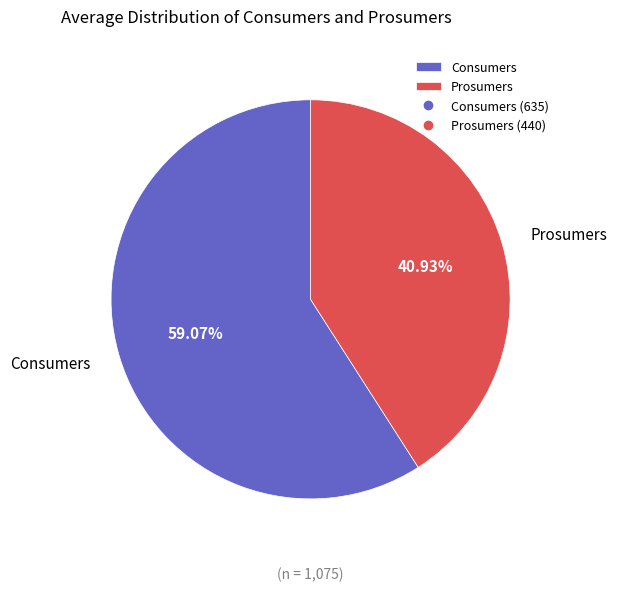

Is it true that Consumers is 54% of the pie?

False